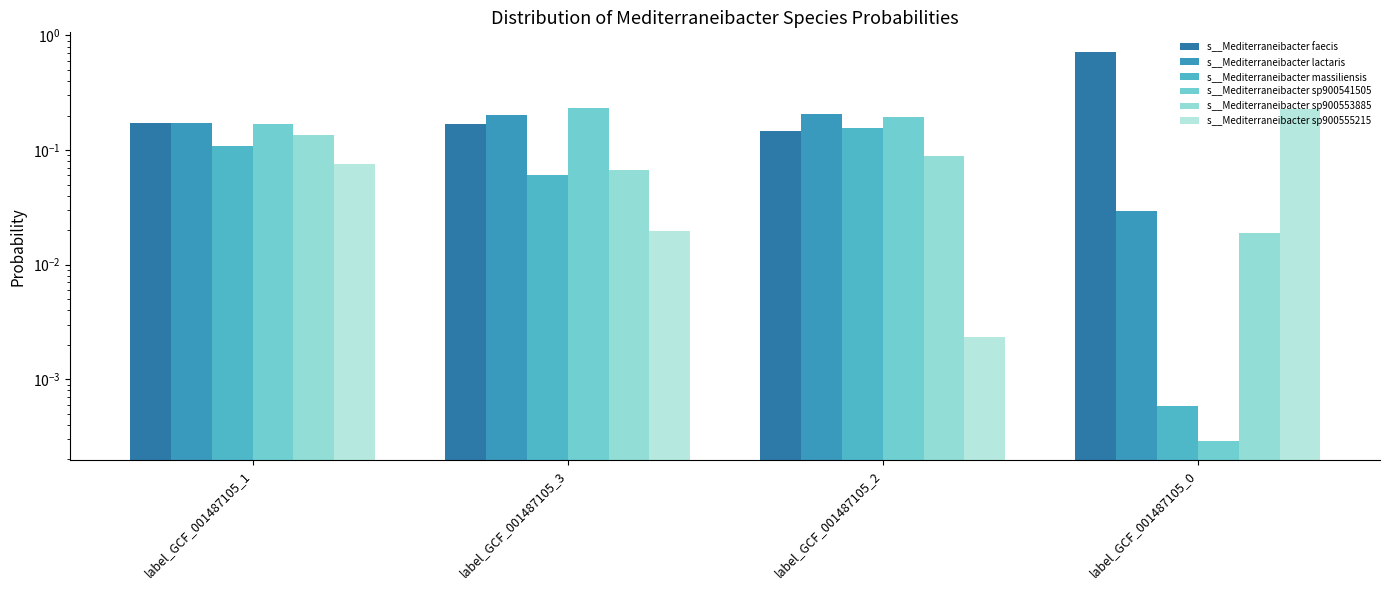

Are the bars horizontal?

No